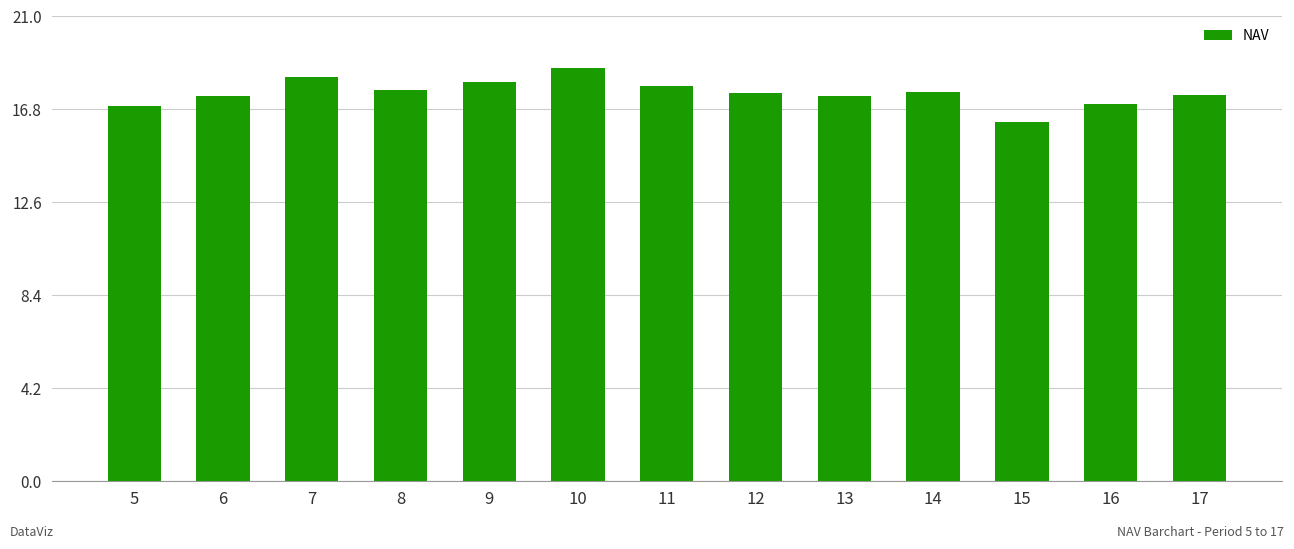

How many bars are there in total?

13